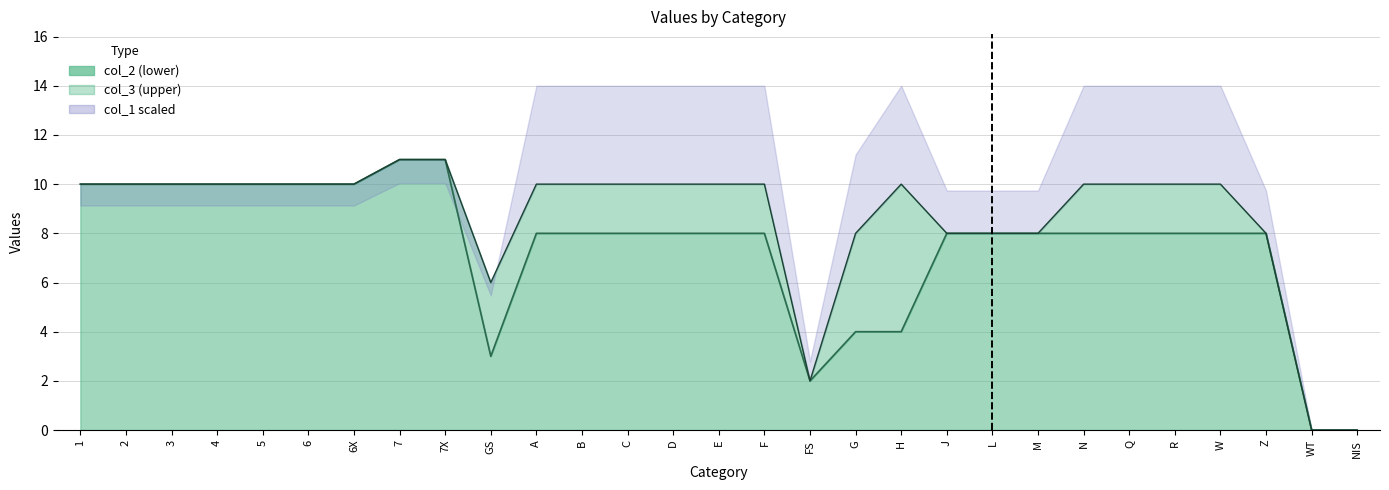

In col_2 line, how many points are lower than both neighbors (excluding endpoints)?

2